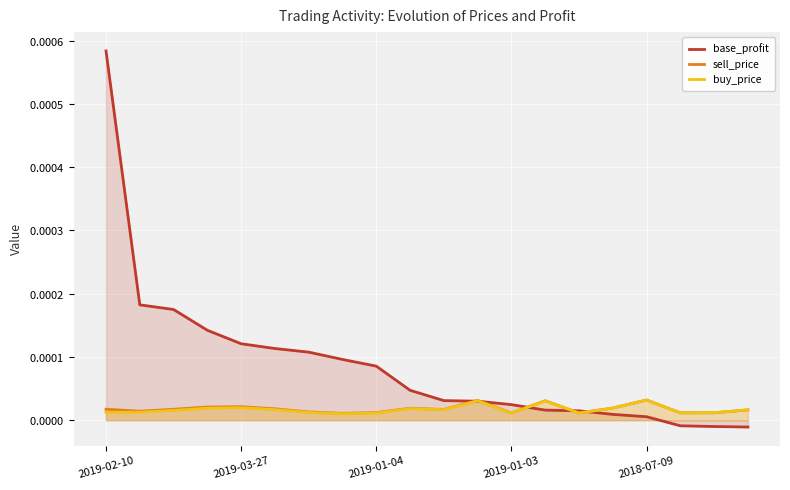

Which category has the lowest value across all series?

19